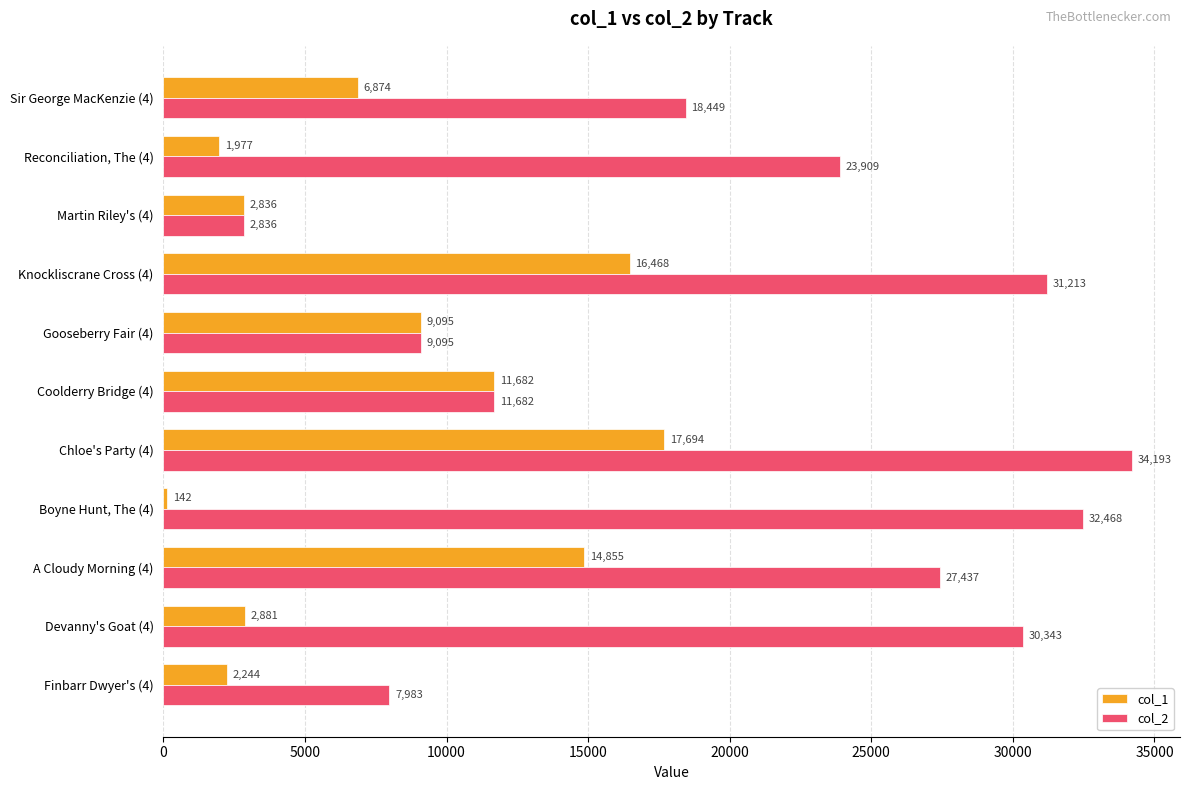

At Chloe's Party (4), list the series in order from smallest to largest.

col_1, col_2